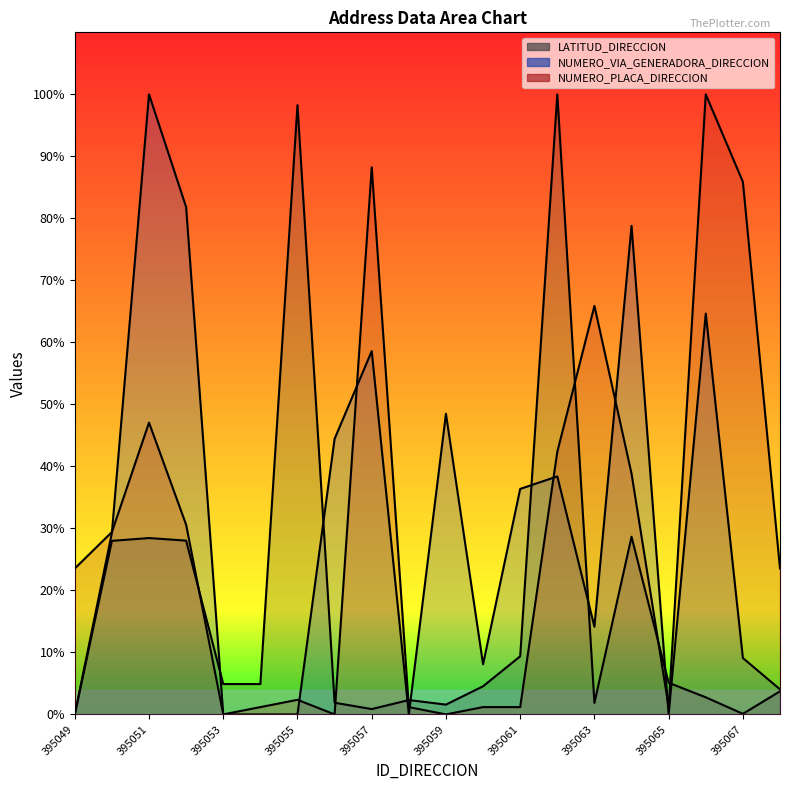

What is the total value across all series at 395051?

175.5